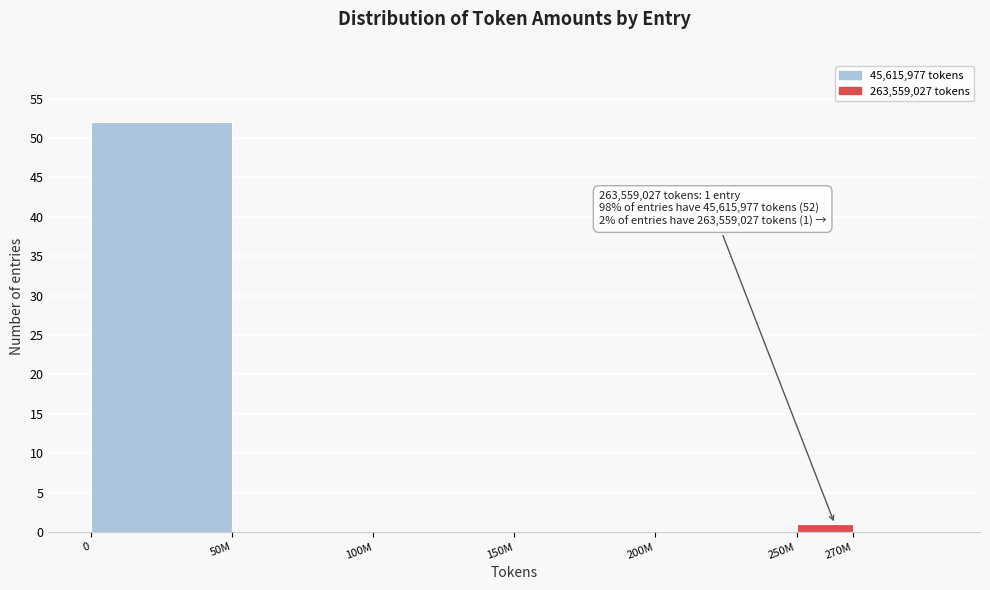

Reading left to right, transcribe all the data shown in this chart.

0=52	50M=0	100M=0	150M=0	200M=0	250M=1	270M=0